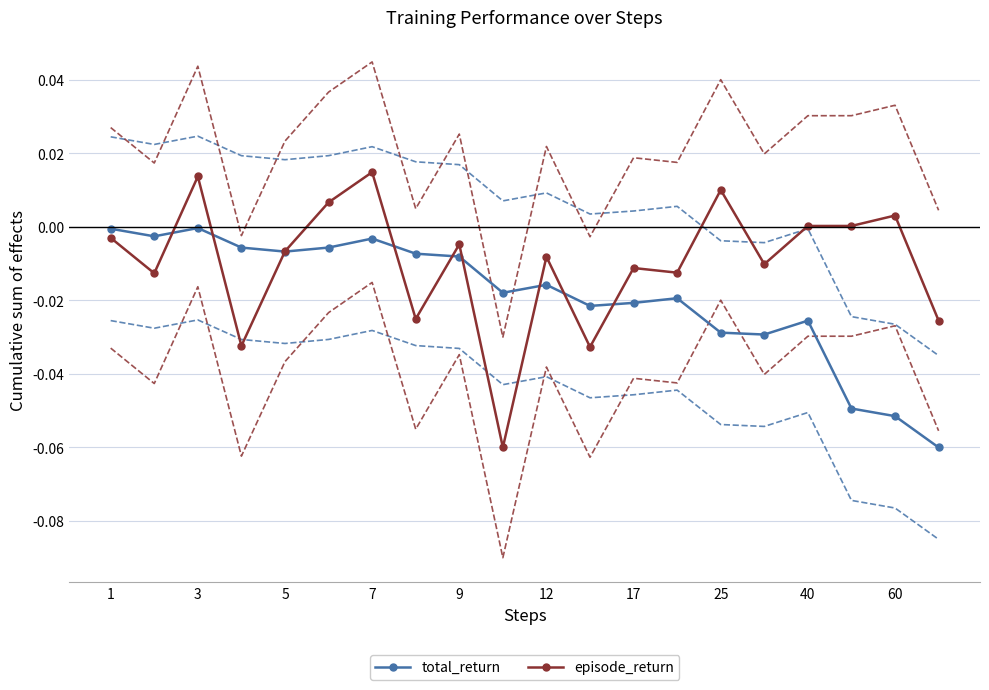

Which series has the widest spread of values?

episode_return